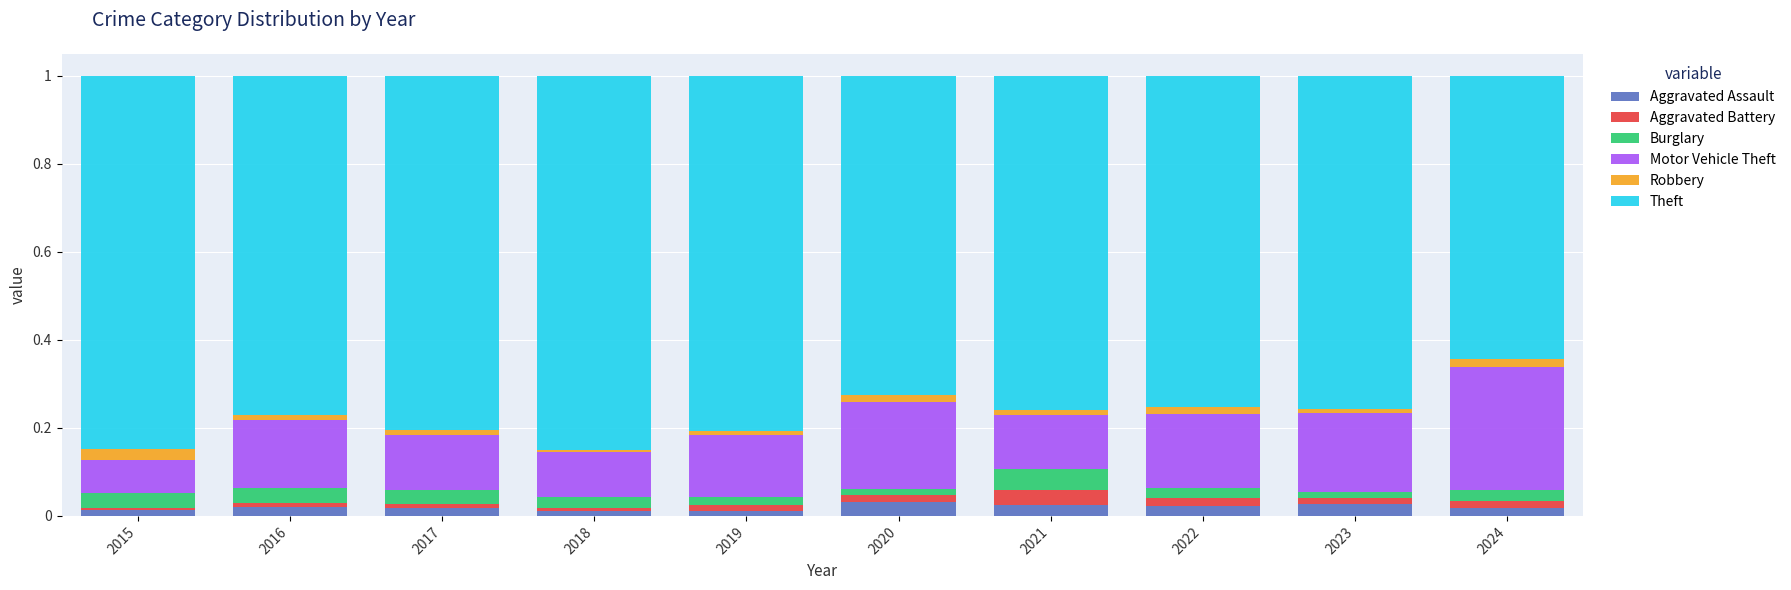

True or false: Aggravated Assault has a value of 0.0 at 2023.

True